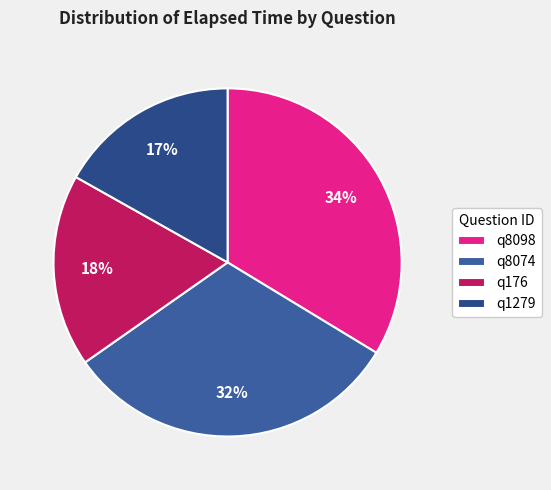

How many slices are in this pie chart?

4